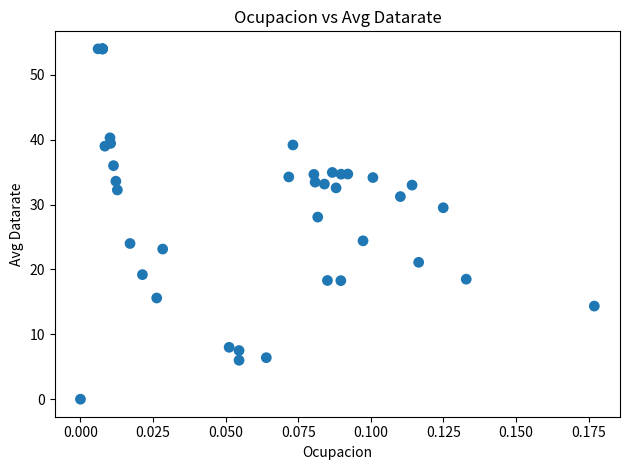

What Y value in the scatter plot is closest to 27?

28.1